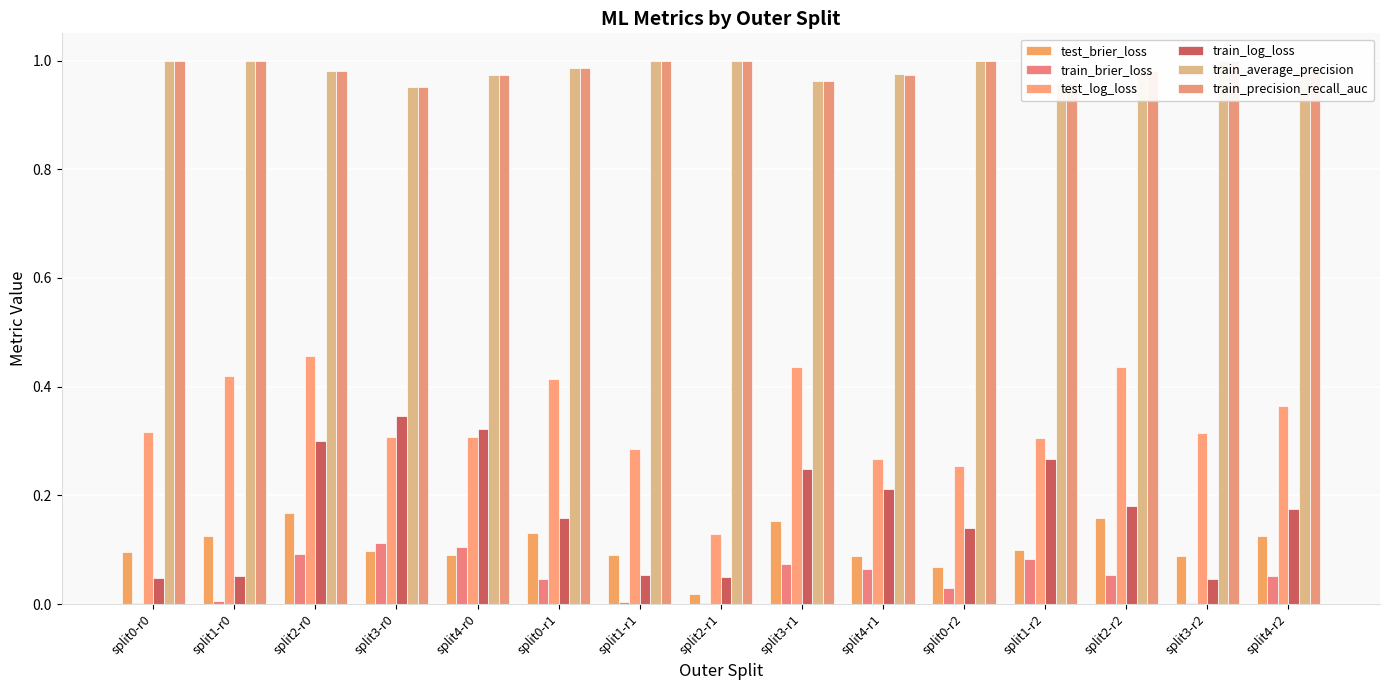

How many distinct data groups are displayed?

6